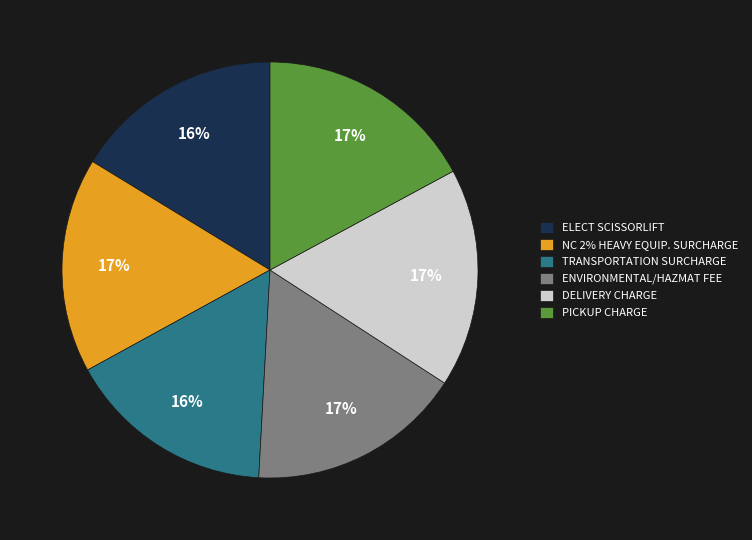

To the nearest percent, what is the difference between the largest and smallest slice percentages?

1%